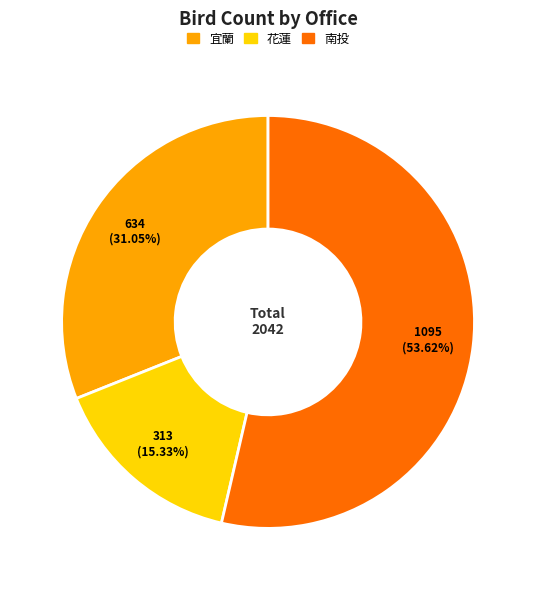

Does any single category account for the majority?

Yes